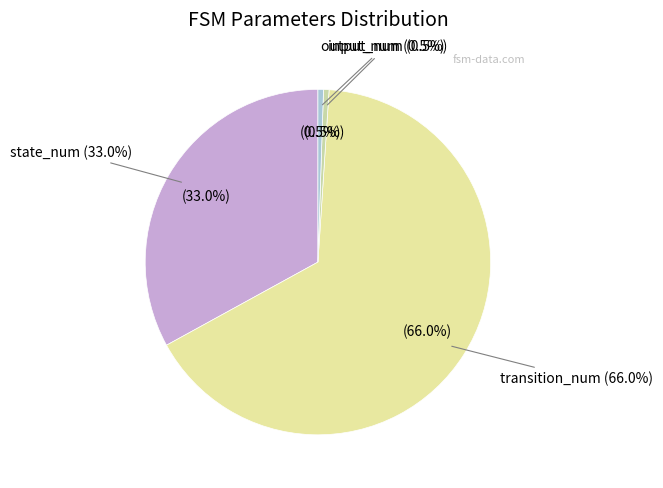

Which has a higher value, output_num or transition_num?

transition_num